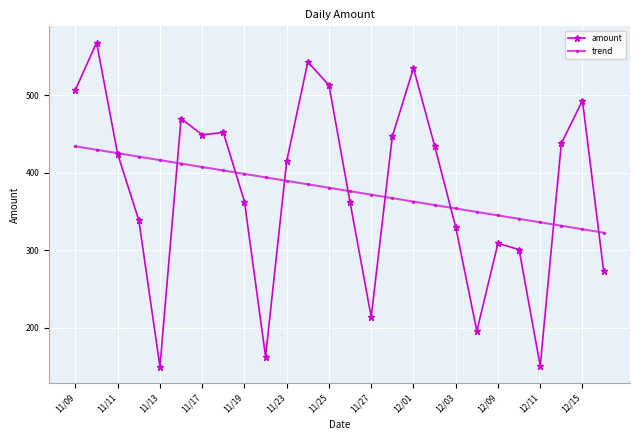

Which series has the largest range (max minus min)?

amount